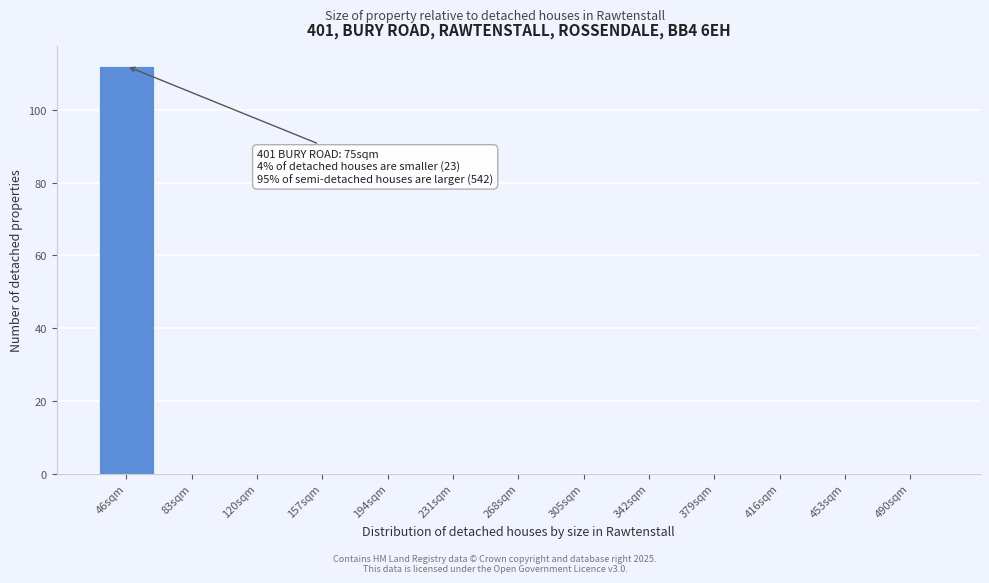

Reading left to right, extract all data points from this chart.

46sqm=112	83sqm=0	120sqm=0	157sqm=0	194sqm=0	231sqm=0	268sqm=0	305sqm=0	342sqm=0	379sqm=0	416sqm=0	453sqm=0	490sqm=0